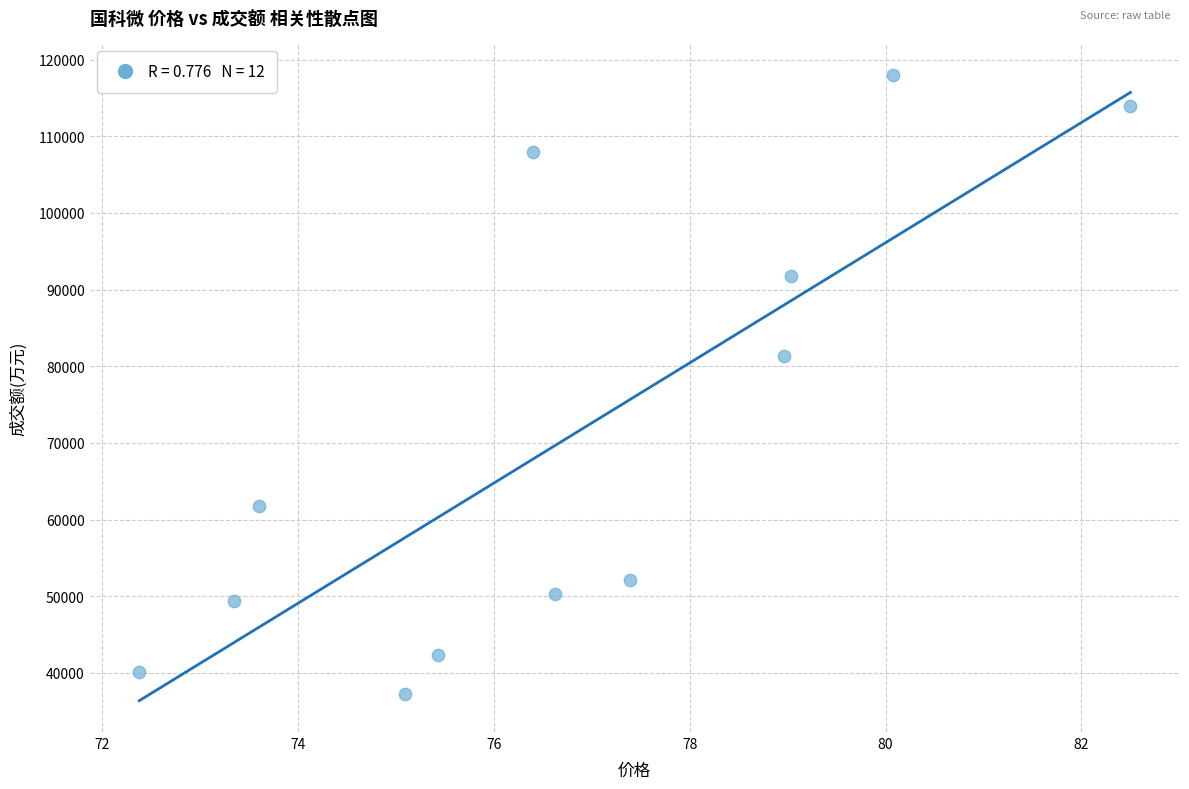

What is the average Y value?

70522